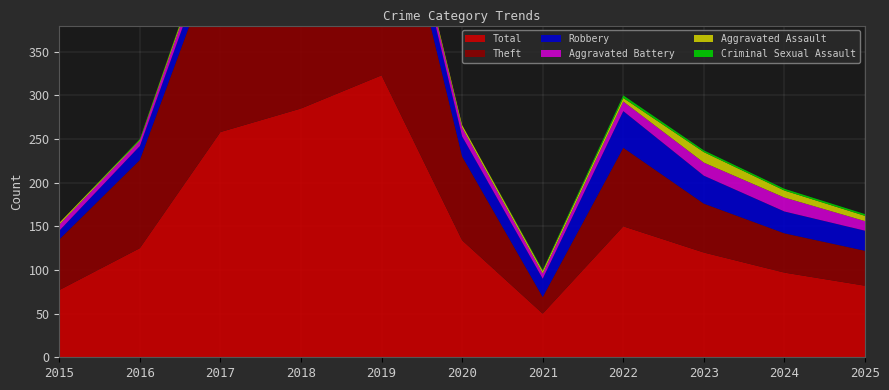

Reading left to right, what are all the values shown in this chart?

Total: 2015=77	2016=125	2017=258	2018=285	2019=323	2020=134	2021=50	2022=150	2023=120	2024=97	2025=82
Robbery: 2015=10	2016=16	2017=22	2018=33	2019=26	2020=23	2021=21	2022=42	2023=32	2024=25	2025=23
Theft: 2015=58	2016=101	2017=218	2018=242	2019=289	2020=96	2021=19	2022=90	2023=56	2024=45	2025=40
Aggravated Battery: 2015=7	2016=6	2017=12	2018=8	2019=6	2020=10	2021=6	2022=11	2023=15	2024=16	2025=11
Aggravated Assault: 2015=2	2016=1	2017=5	2018=2	2019=2	2020=3	2021=3	2022=4	2023=12	2024=8	2025=6
Criminal Sexual Assault: 2015=0	2016=1	2017=1	2018=0	2019=0	2020=0	2021=1	2022=3	2023=2	2024=2	2025=2